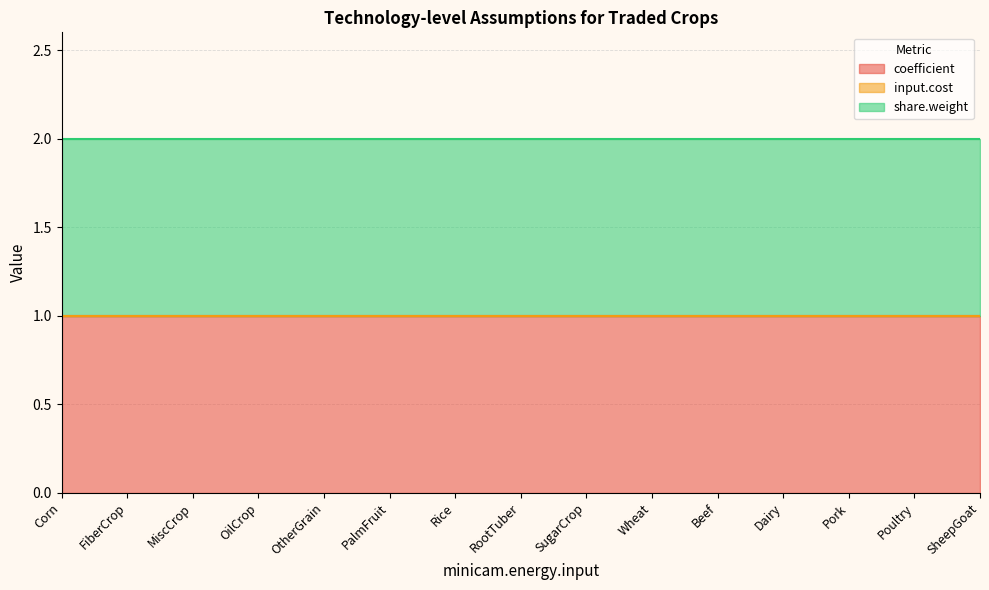

Count the number of categories in the chart.

15